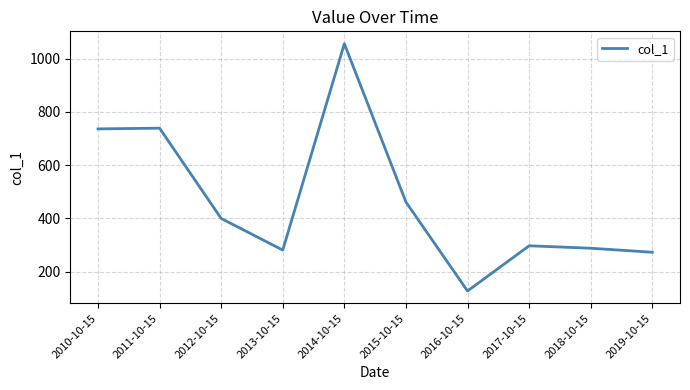

What is the ratio of the value at 2016-10-15 to the value at 2017-10-15?

0.4